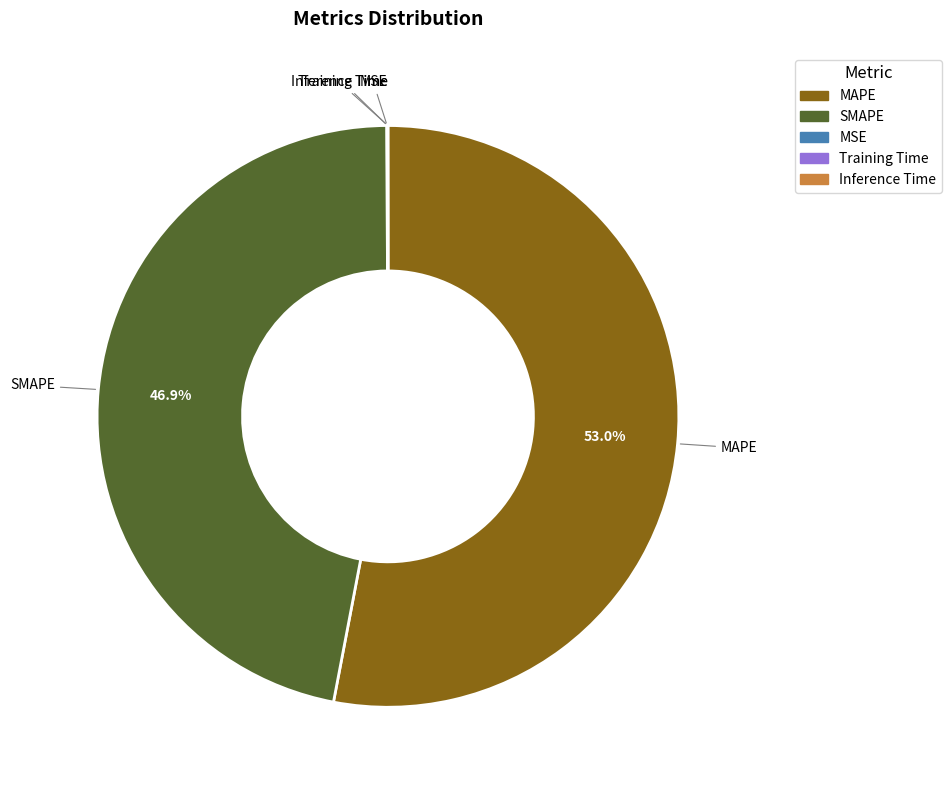

What portion of the pie excludes SMAPE?

53.1%